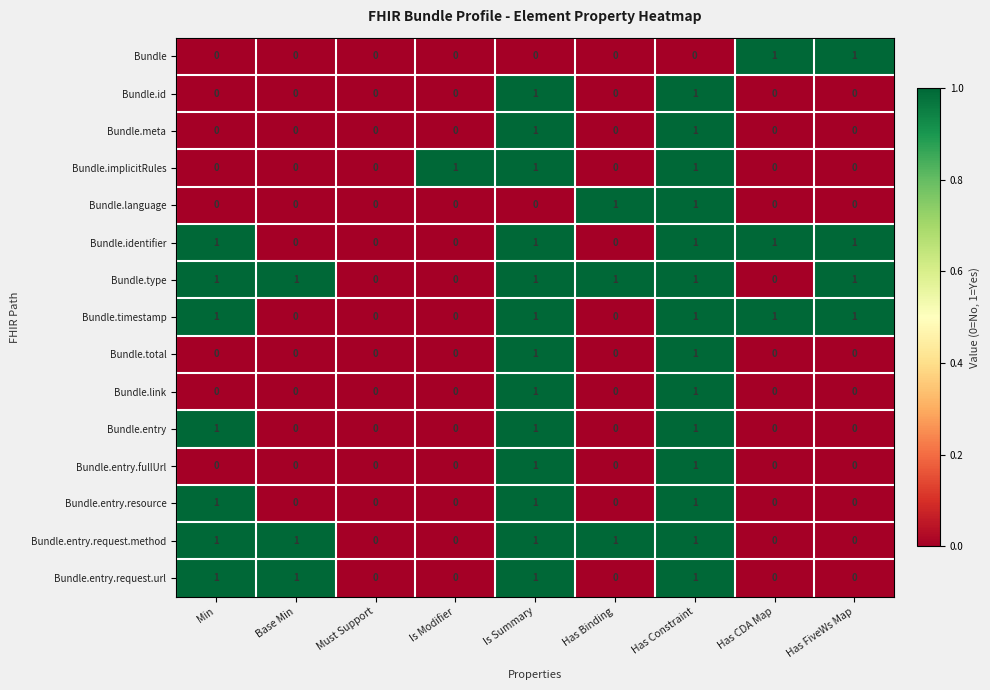

How many Bundle.entry.fullUrl values are between 0 and 1?

9